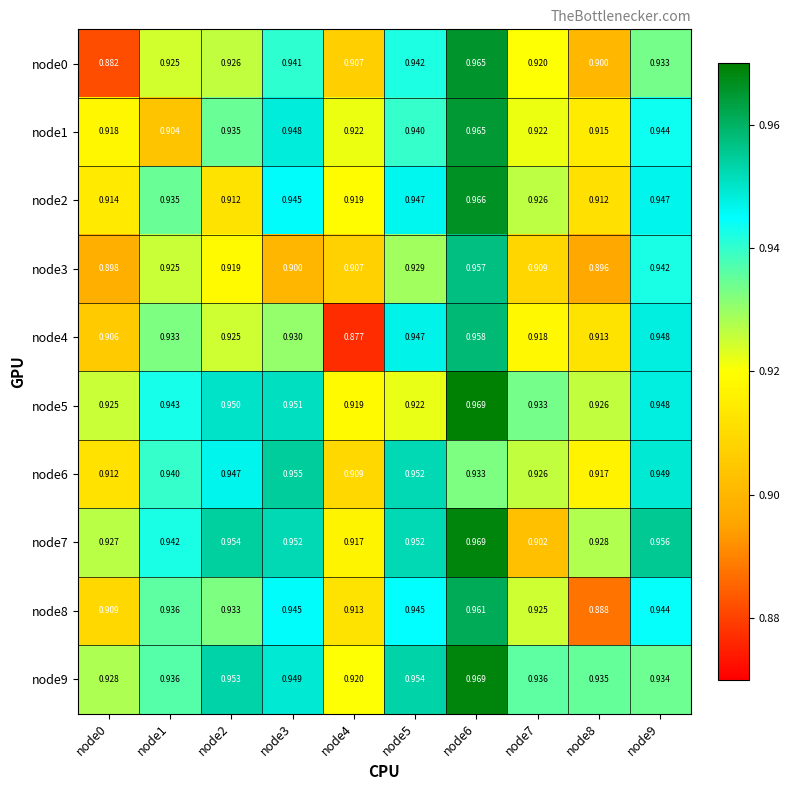

Is the value of node2 at node1 greater than the value of node8 at node8?

Yes